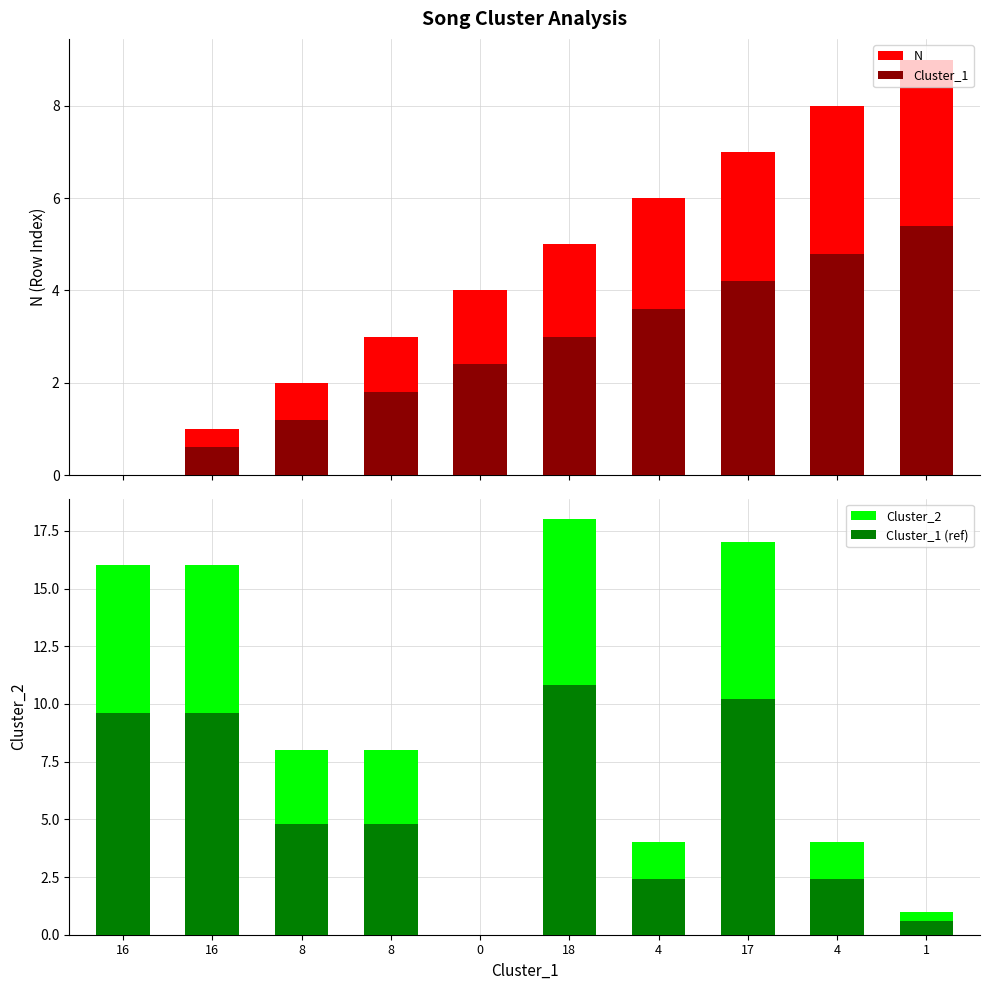

How many values in the Cluster_1 (ref) series exceed 4?

6